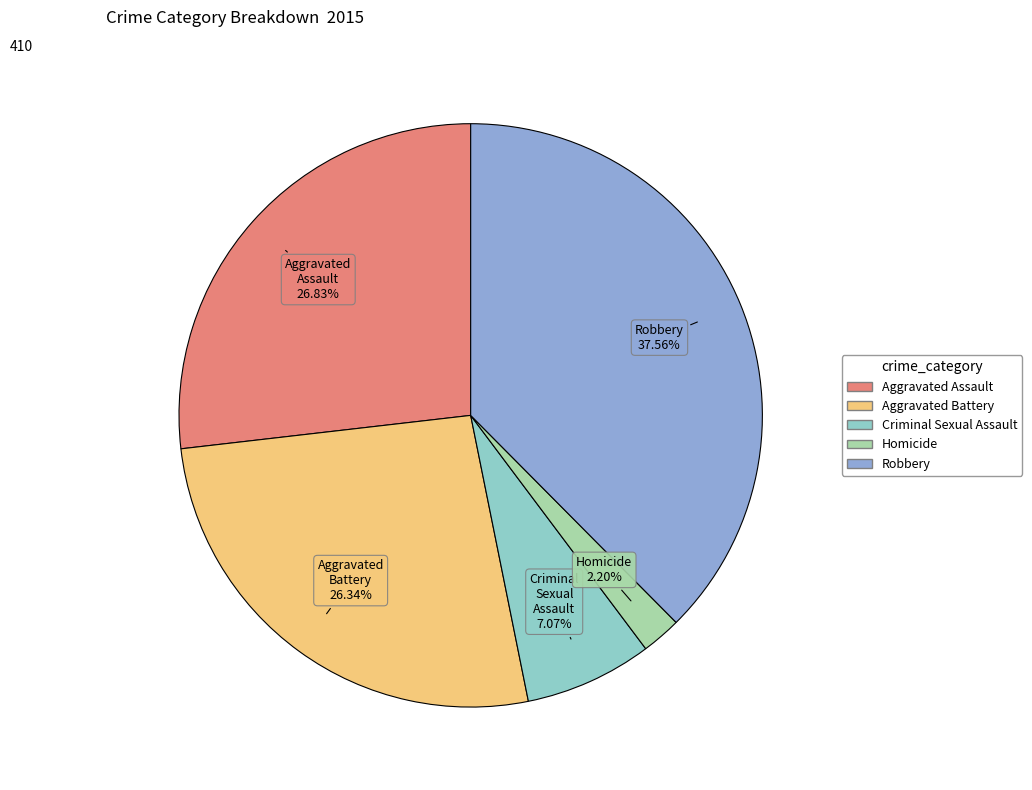

Is it true that Aggravated Battery is 15% of the pie?

False